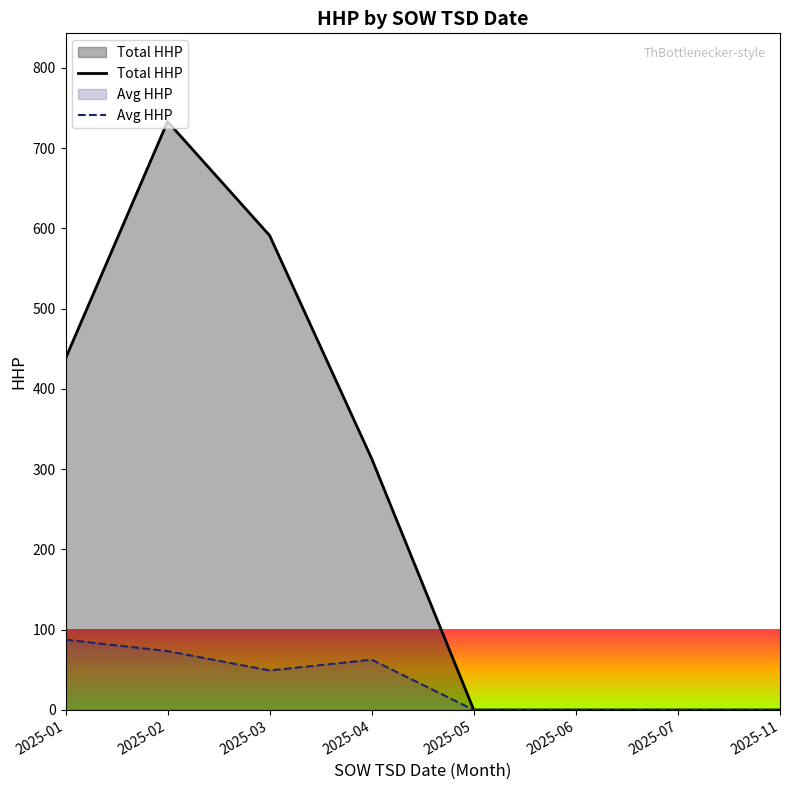

True or false: Avg HHP and Total HHP intersect in this chart.

False